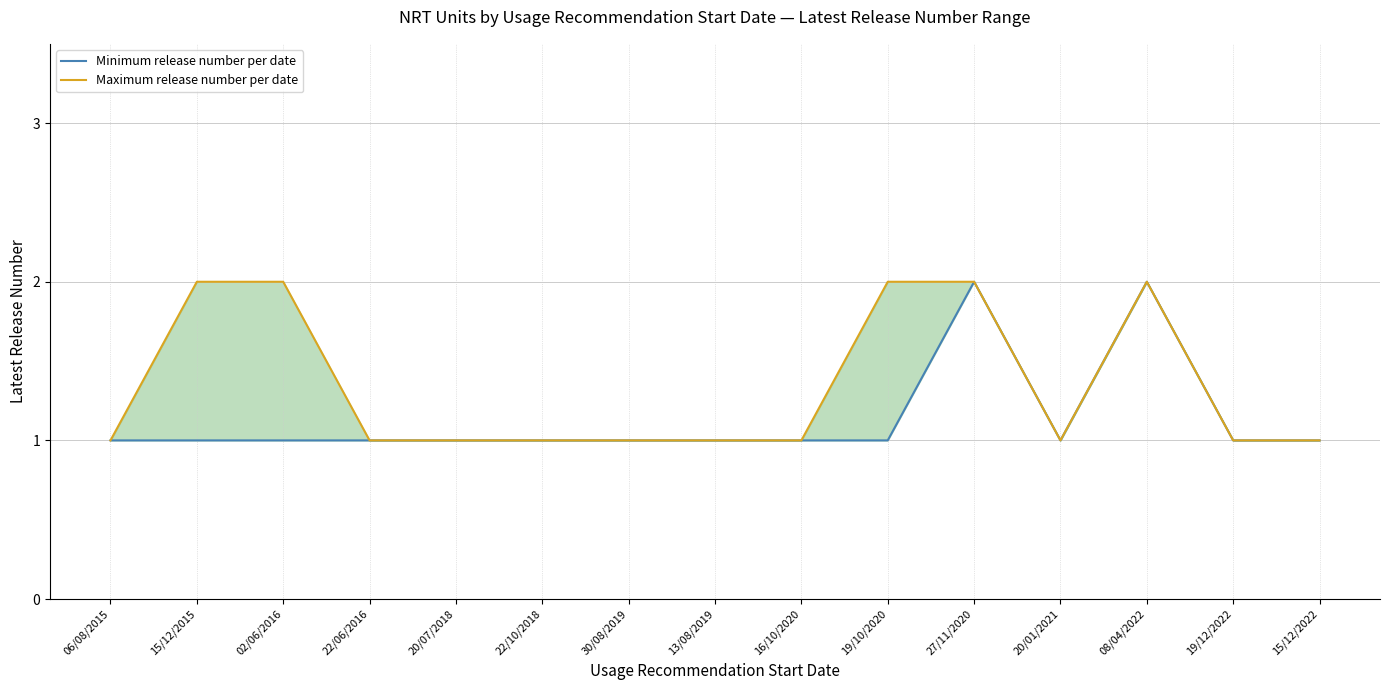

Rank the categories by Minimum release number per date value from lowest to highest.

06/08/2015, 15/12/2015, 02/06/2016, 22/06/2016, 20/07/2018, 22/10/2018, 30/08/2019, 13/08/2019, 16/10/2020, 19/10/2020, 20/01/2021, 19/12/2022, 15/12/2022, 27/11/2020, 08/04/2022